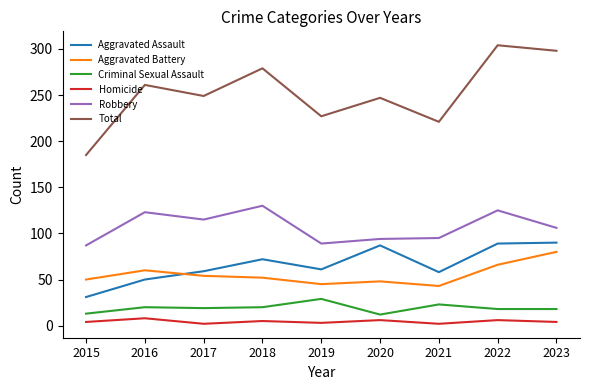

Is the value of Robbery at 2018 greater than the value of Aggravated Assault at 2015?

Yes